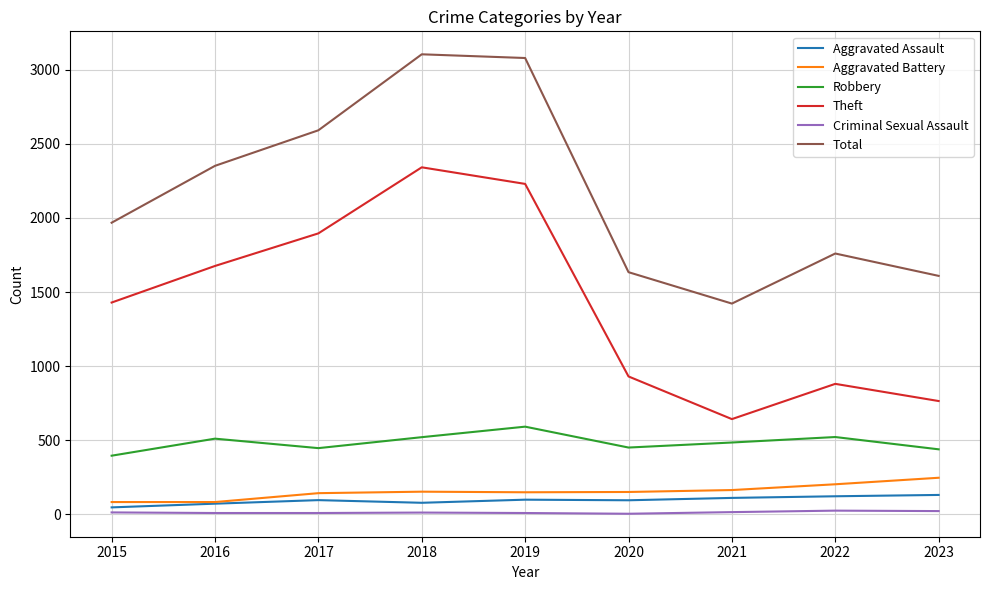

What is the total value across all series at 2022?

3508